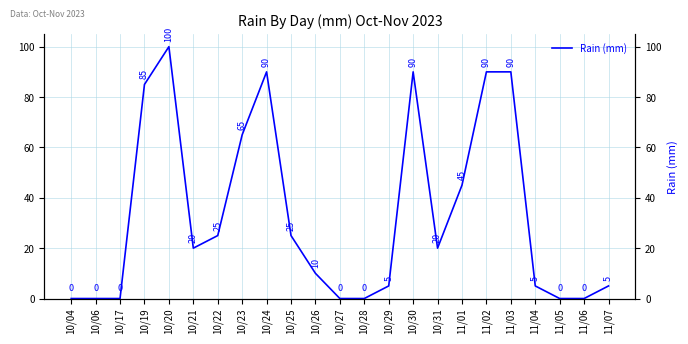

At which category does the data reach its first local valley?

10/21